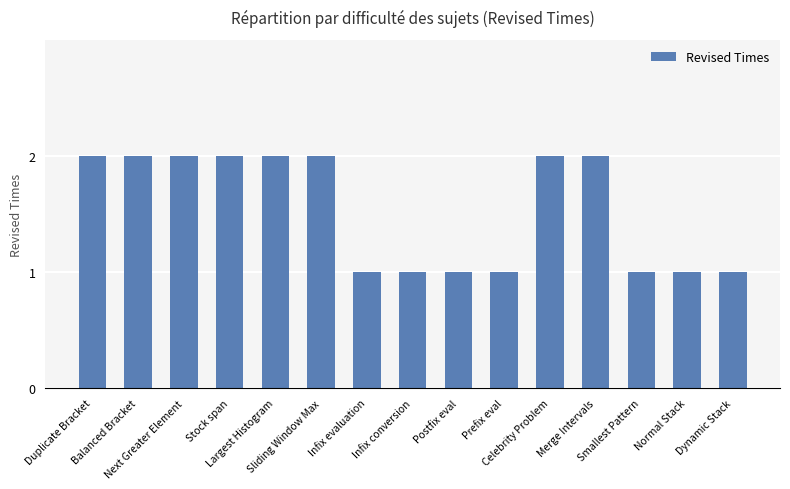

What is the value of the 14th bar from the left?

1